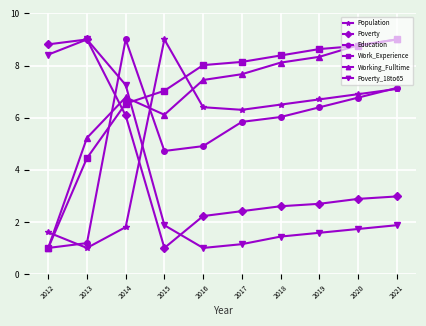

In Working_Fulltime, how many points are higher than both neighbors (excluding endpoints)?

1